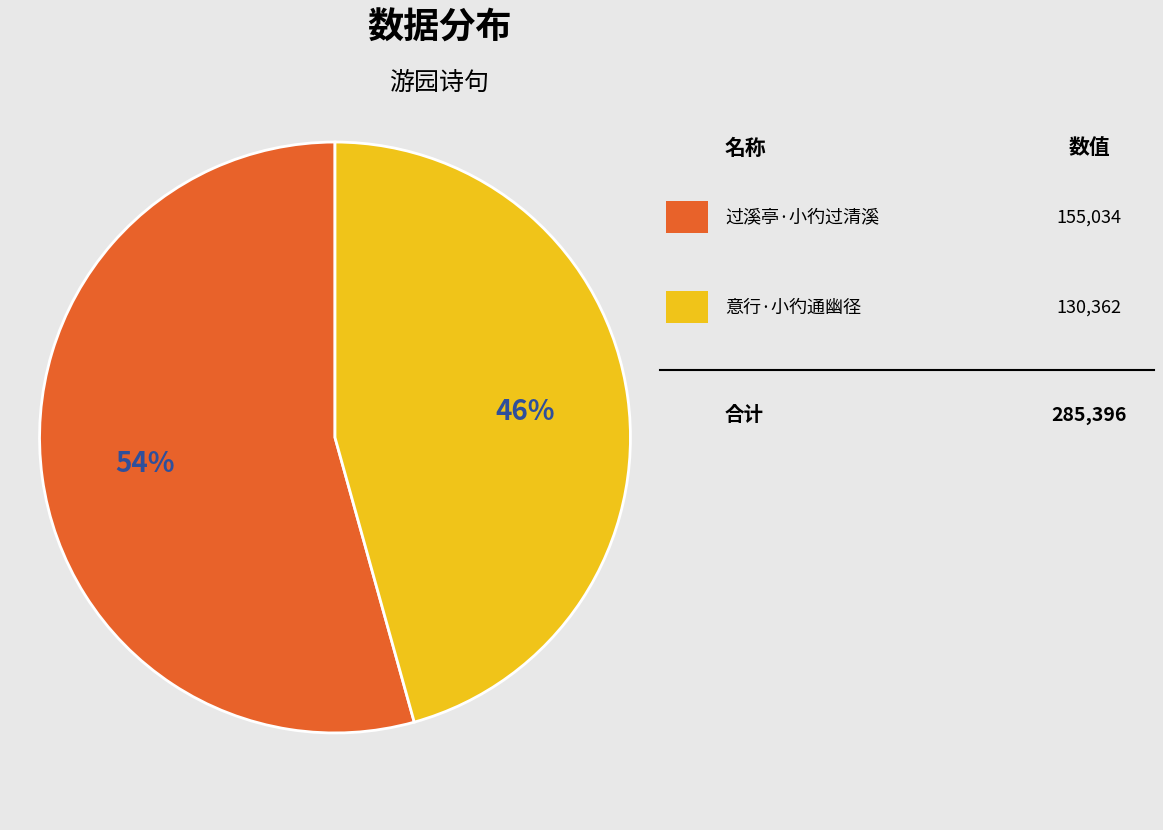

How many slices are in this pie chart?

2